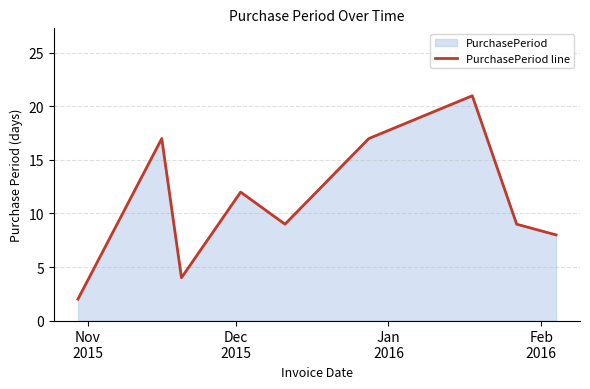

What is the difference between the maximum and minimum values?

19